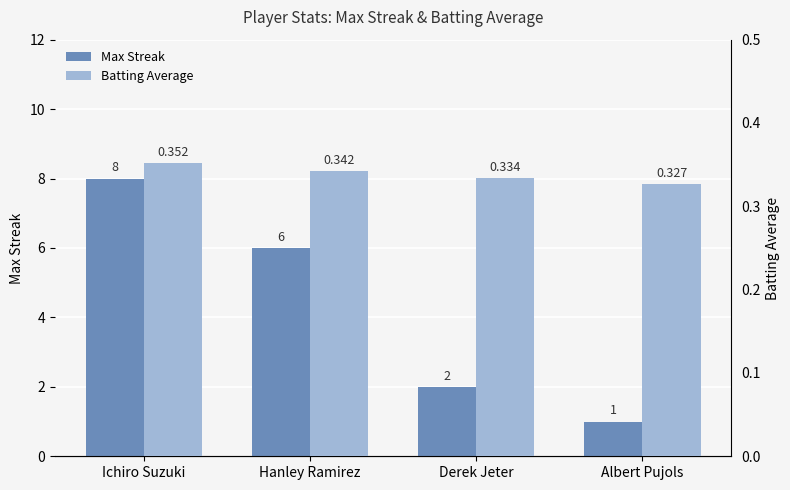

Rank the categories by Max Streak value from lowest to highest.

Albert Pujols, Derek Jeter, Hanley Ramirez, Ichiro Suzuki